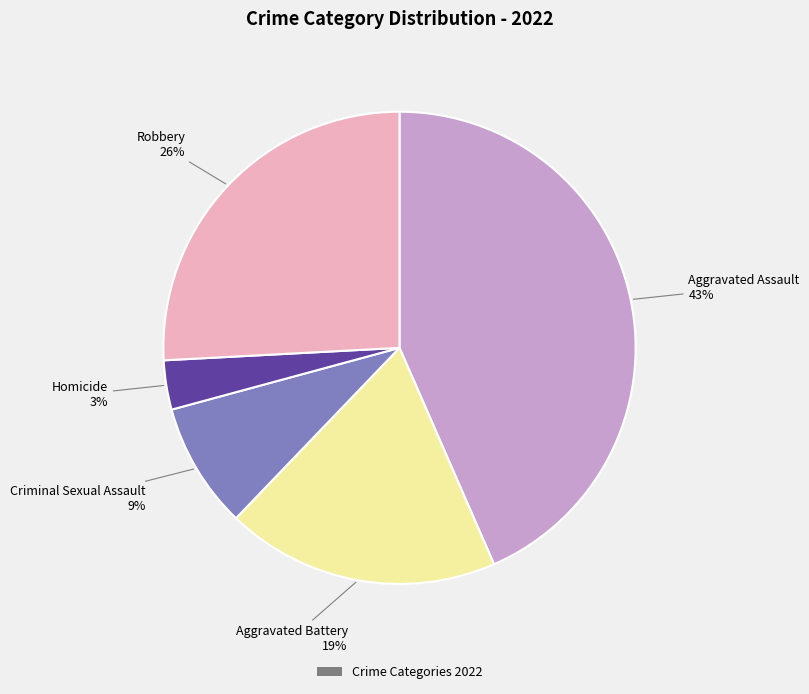

Does any single category account for the majority?

No